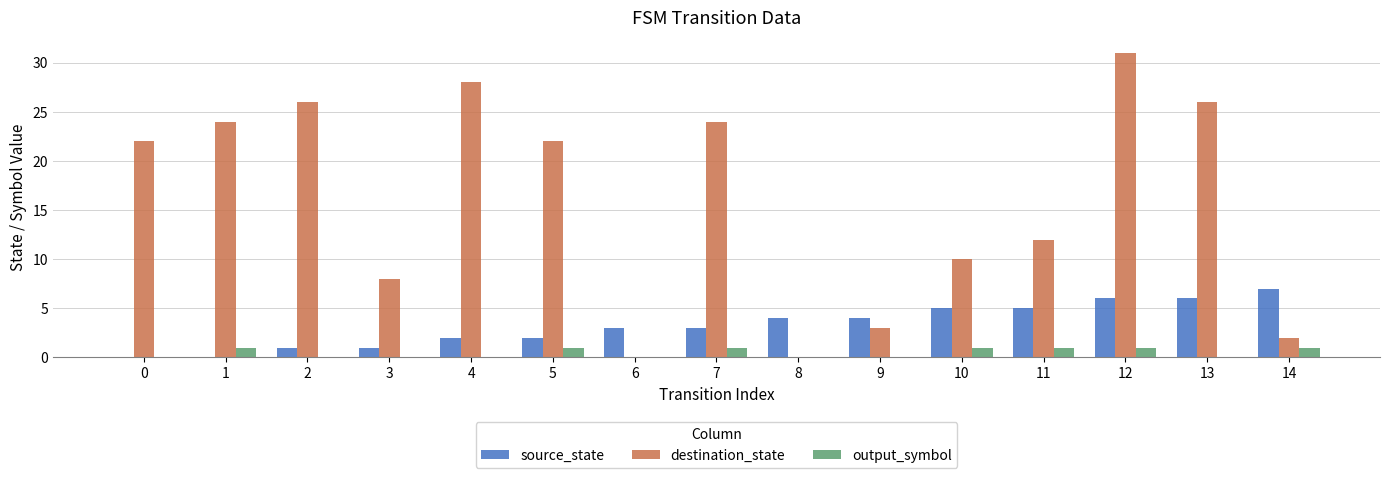

Which series has the widest spread of values?

destination_state